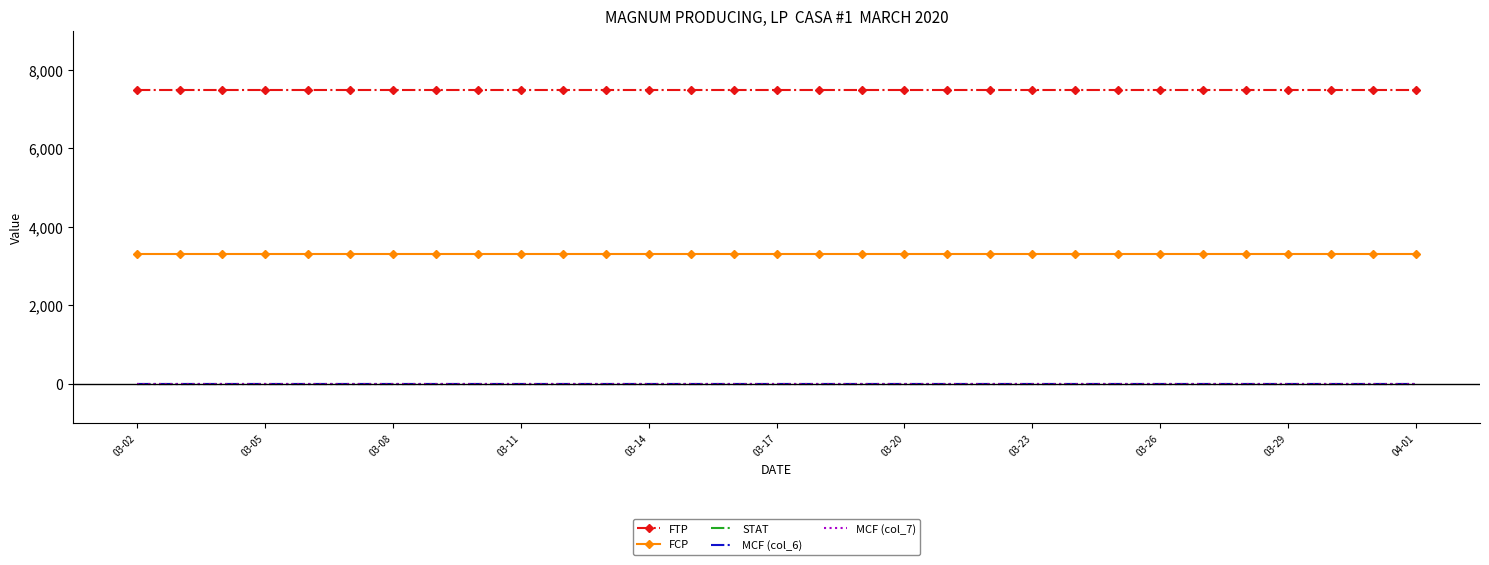

True or false: MCF (col_6) has more than 0 interior local peaks.

False